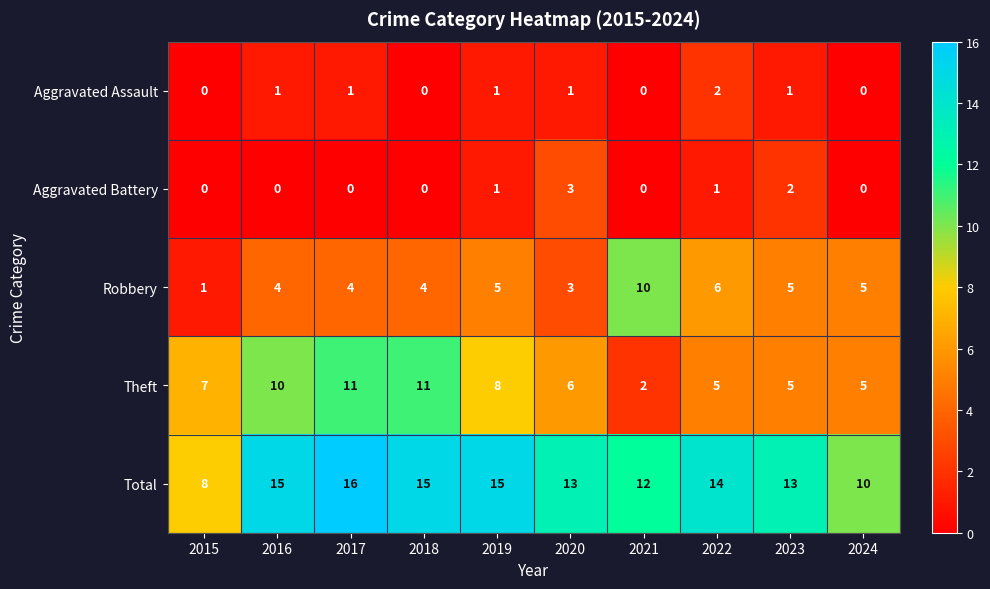

The Total series shows 15 at 2019. True or false?

True